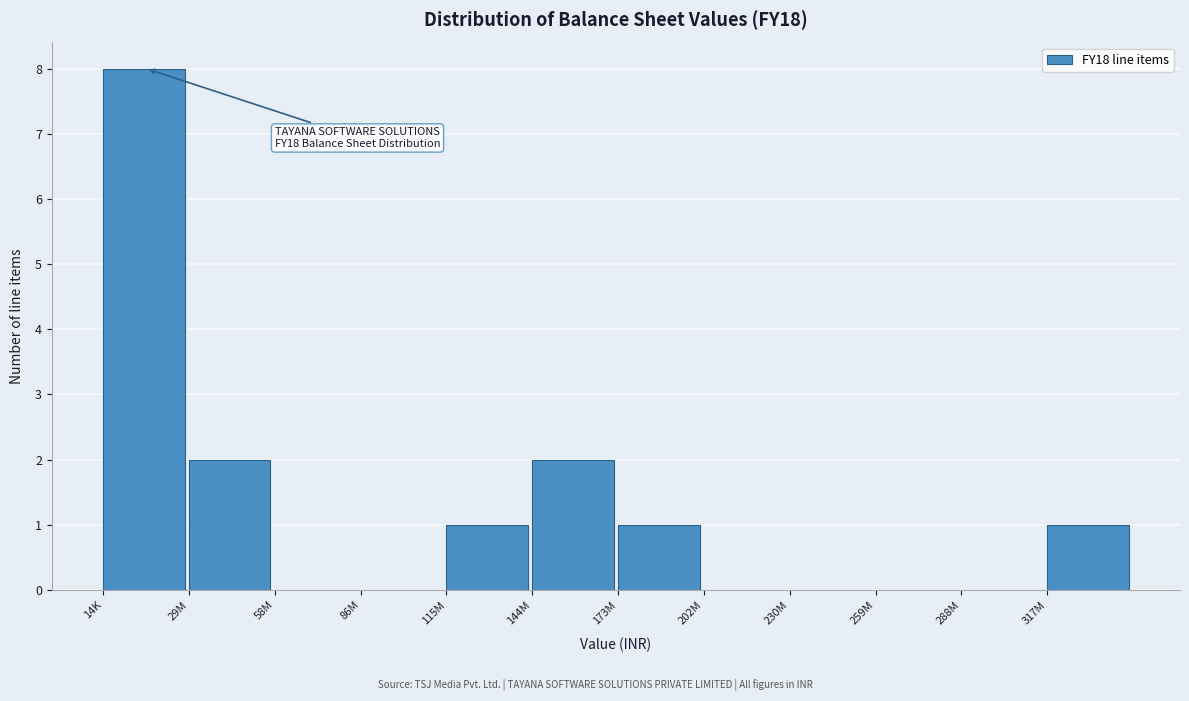

Reading left to right, transcribe all the data shown in this chart.

14K=8	29M=2	58M=0	86M=0	115M=1	144M=2	173M=1	202M=0	230M=0	259M=0	288M=0	317M=1